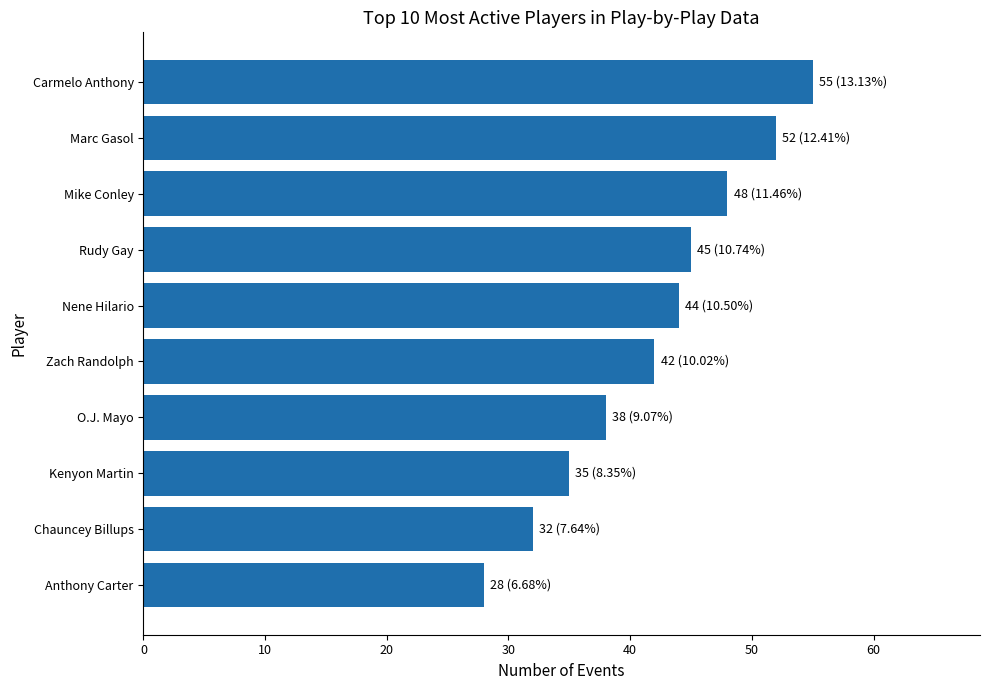

Reading bottom to top, extract all data points from this chart.

28	32	35	38	42	44	45	48	52	55